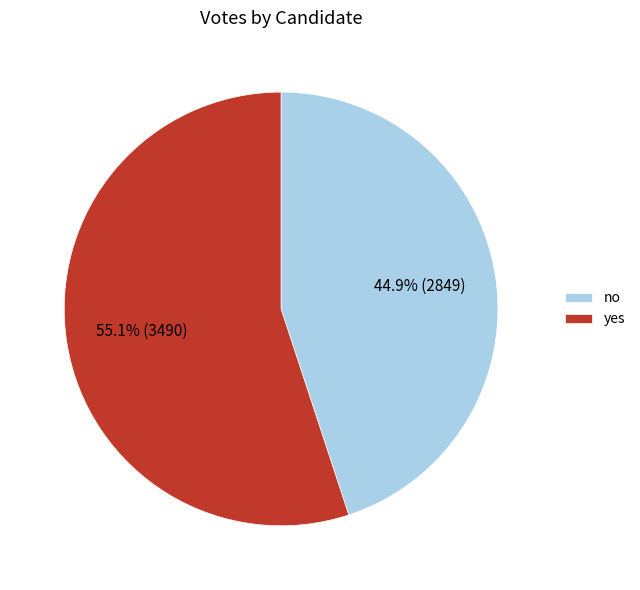

How many slices are in this pie chart?

2